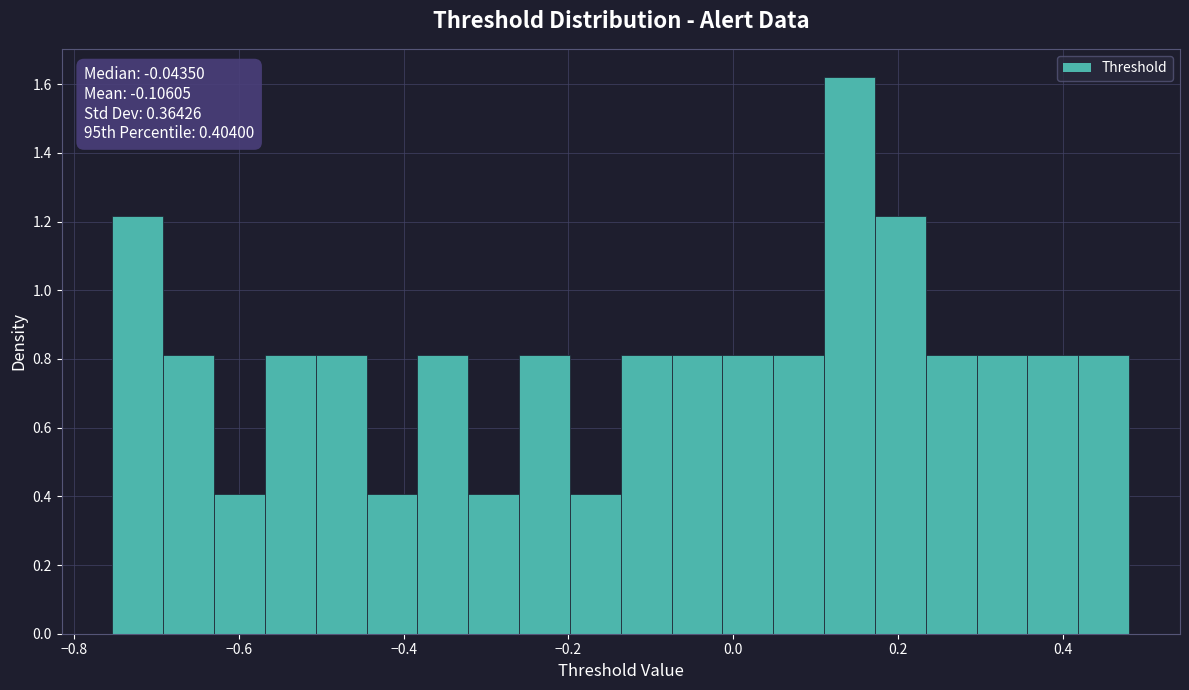

Around what value on the x-axis is the tallest bar? Give the approximate position of its centre, as read against the axis.

0.14